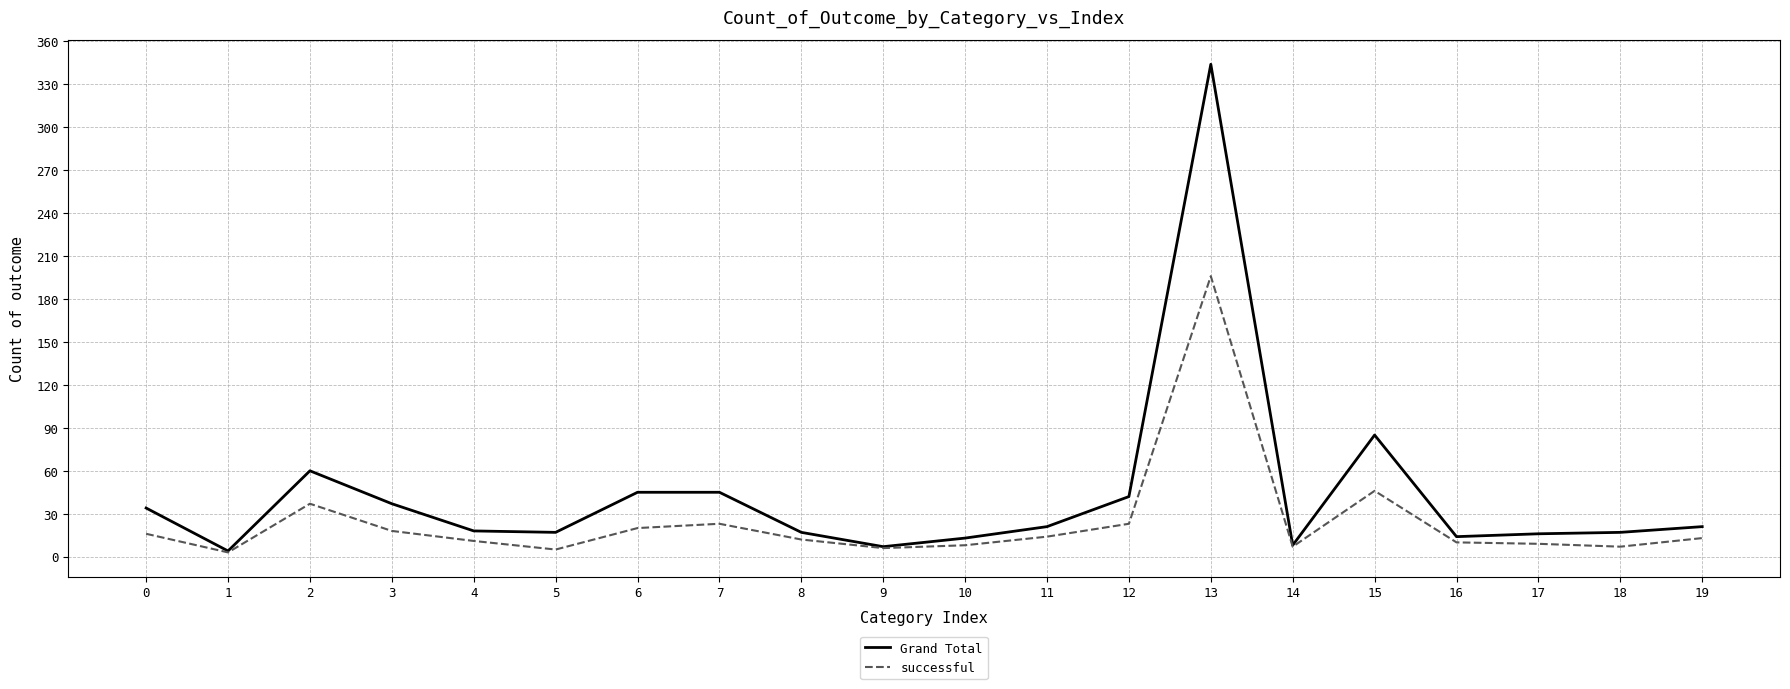

Which series has the largest total across all categories?

Grand Total